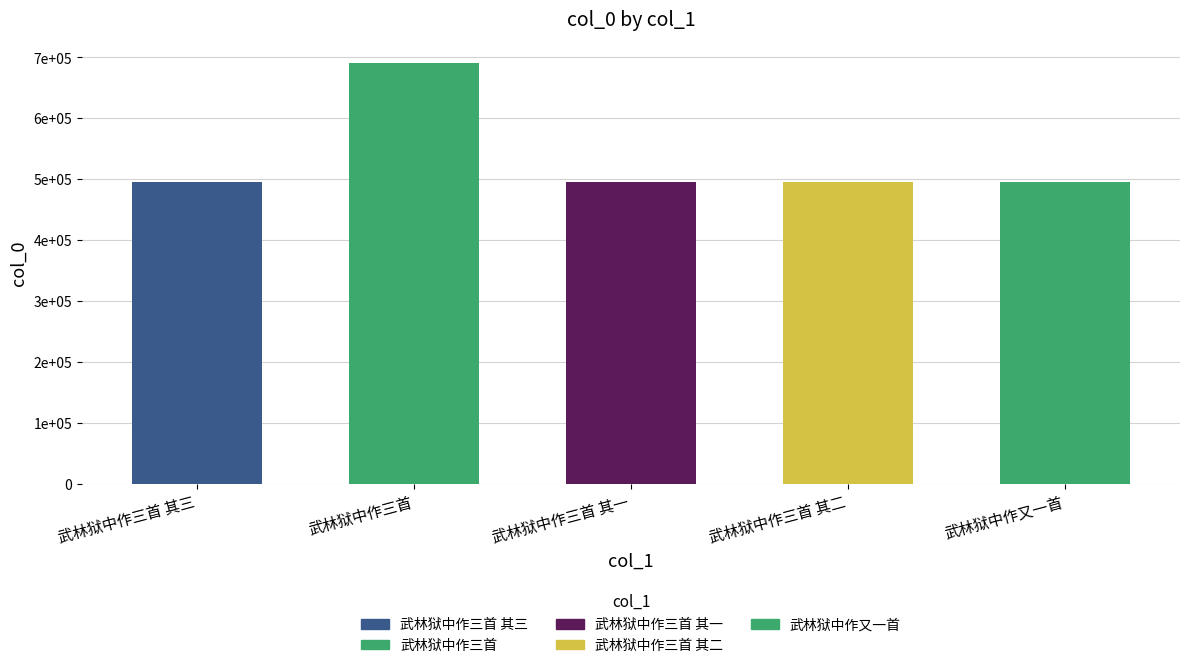

How many categories are shown in the chart?

5